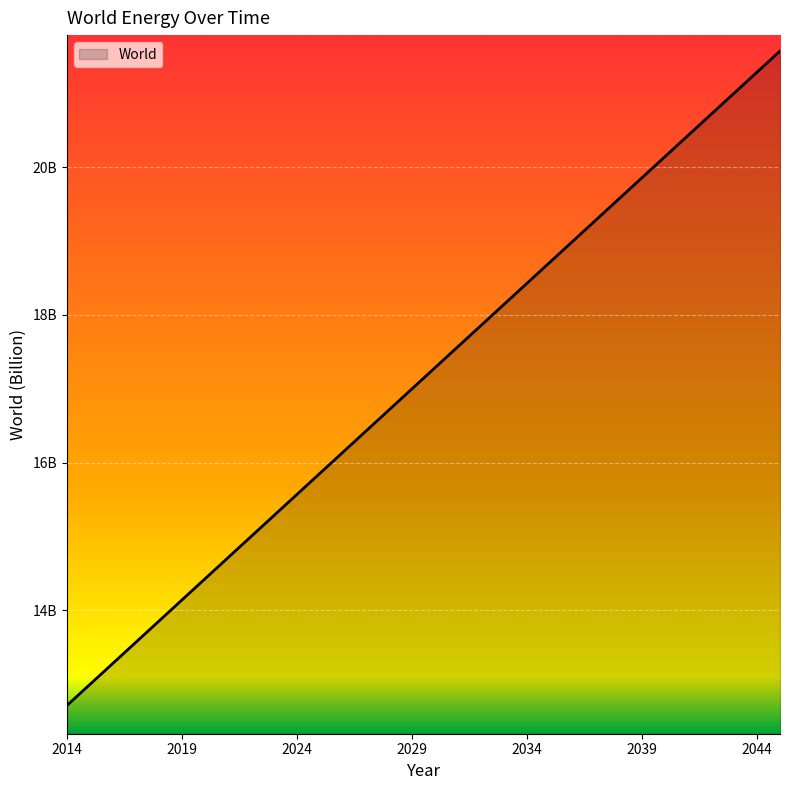

What is the value of the 8th point from the left?

14.7